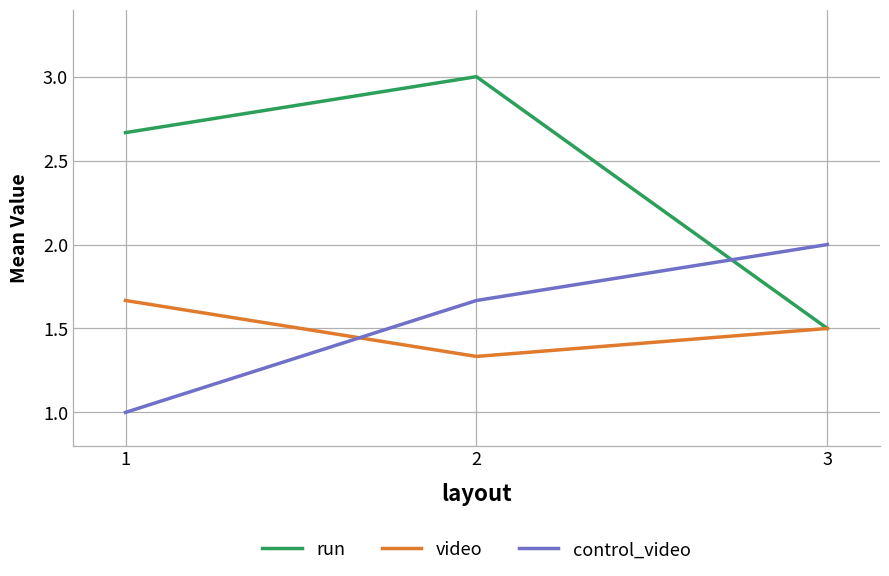

Read the video value at 3.

1.5